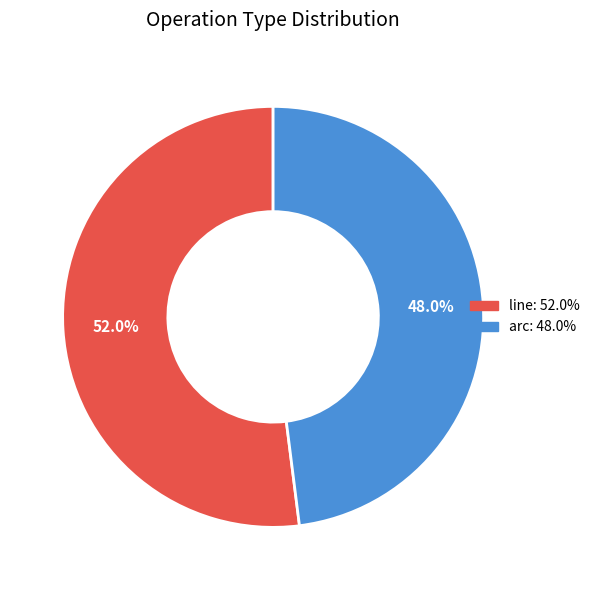

To the nearest percent, what is the difference between the largest and smallest slice percentages?

4%